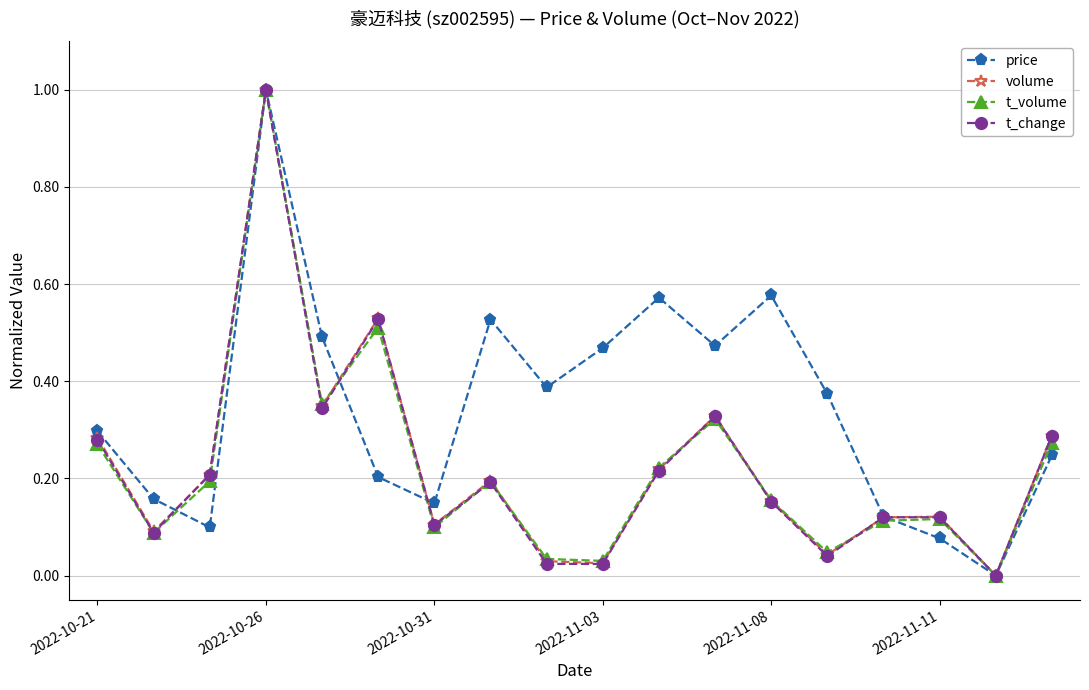

Which series has the largest total across all categories?

price